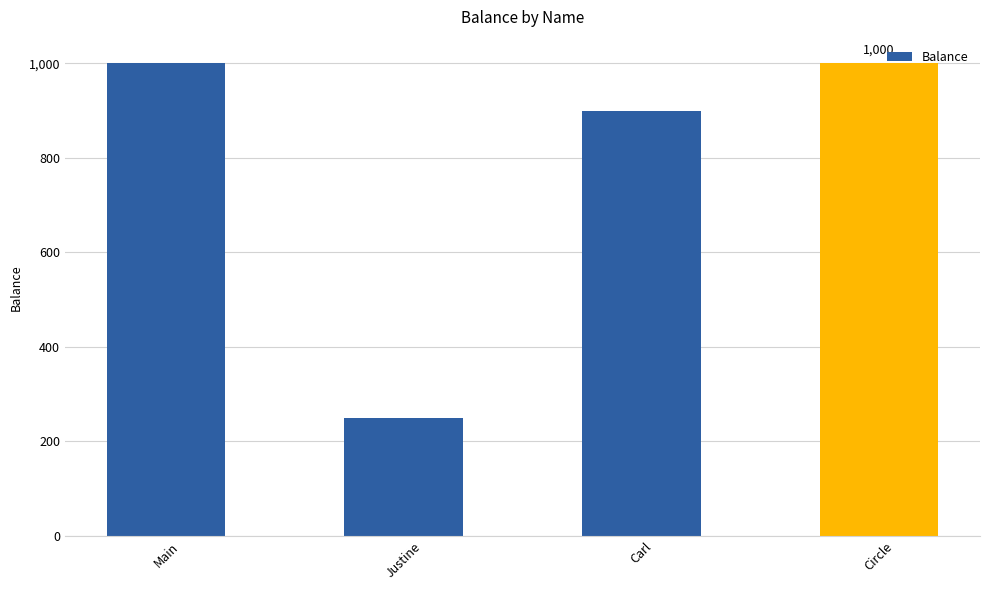

The value at Main is 390. True or false?

False